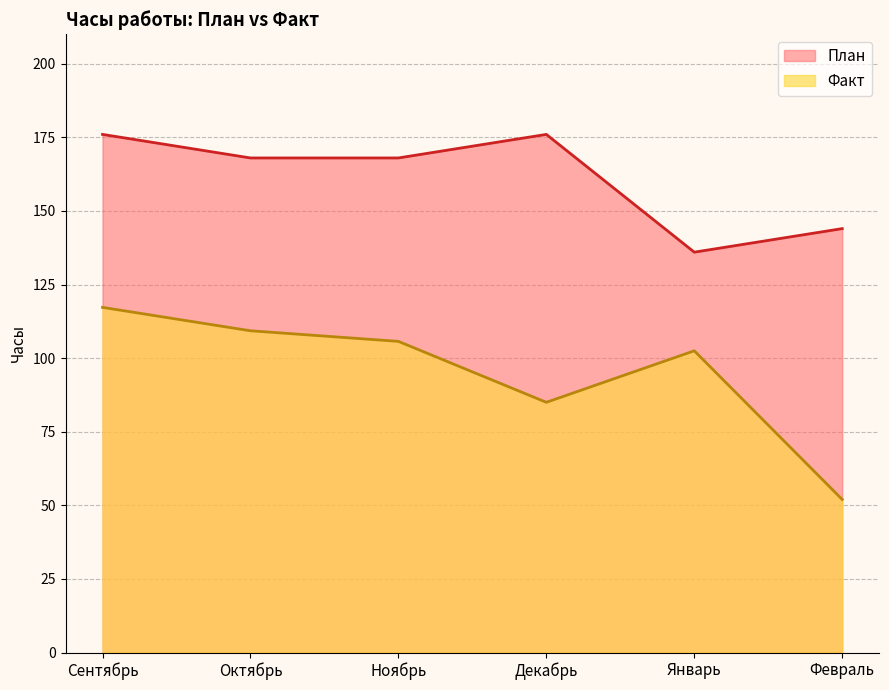

What is the average value of the Факт series?

95.3